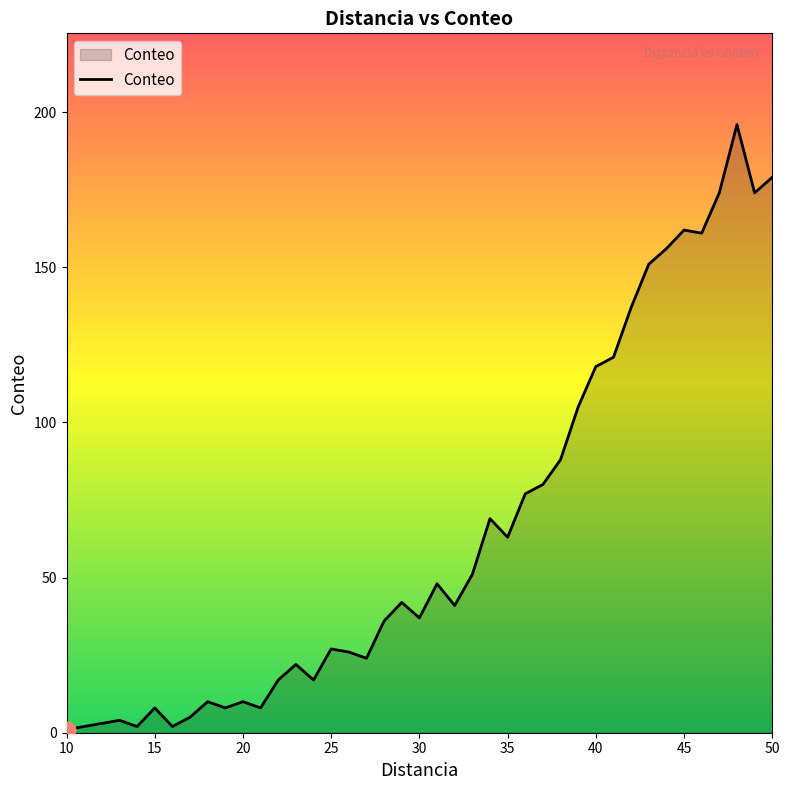

Does the chart display data point markers on the line(s)?

No